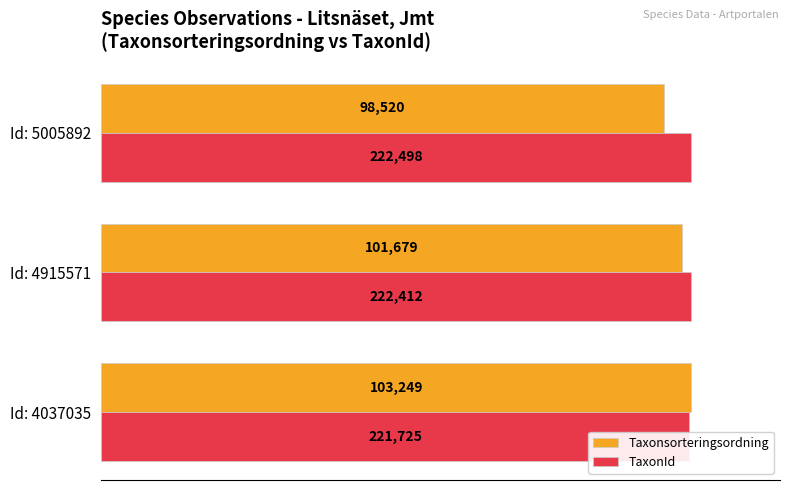

Between Id: 4915571 and Id: 5005892, which series saw the biggest shift?

Taxonsorteringsordning